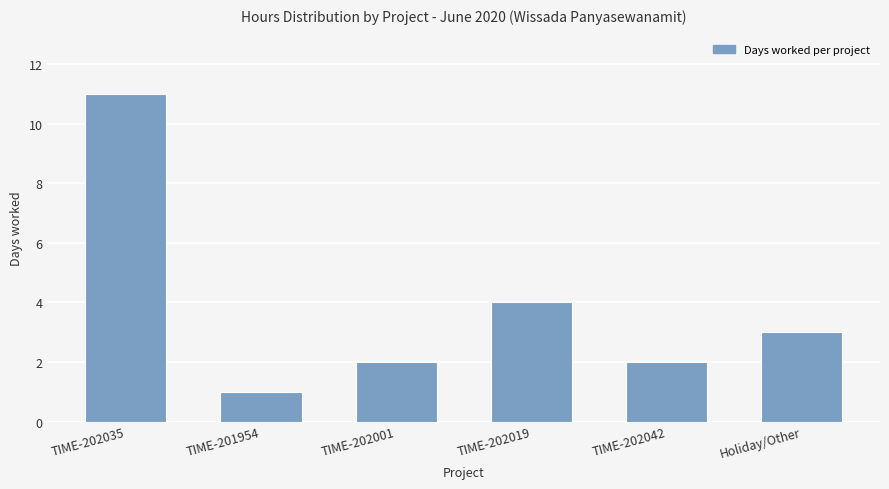

What is the sum of the values at TIME-201954 and TIME-202042?

3